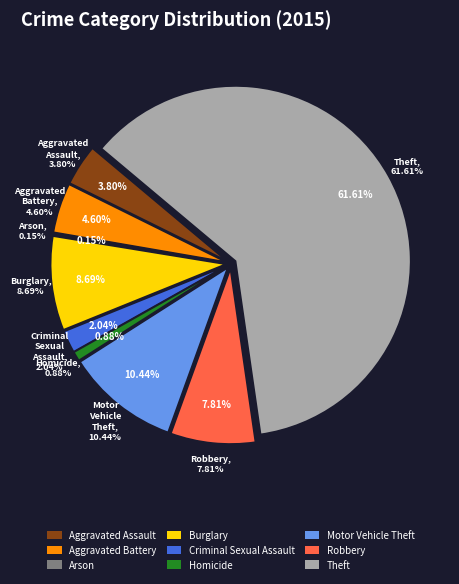

To the nearest percent, what is the difference between the Theft and Homicide slice percentages?

61%